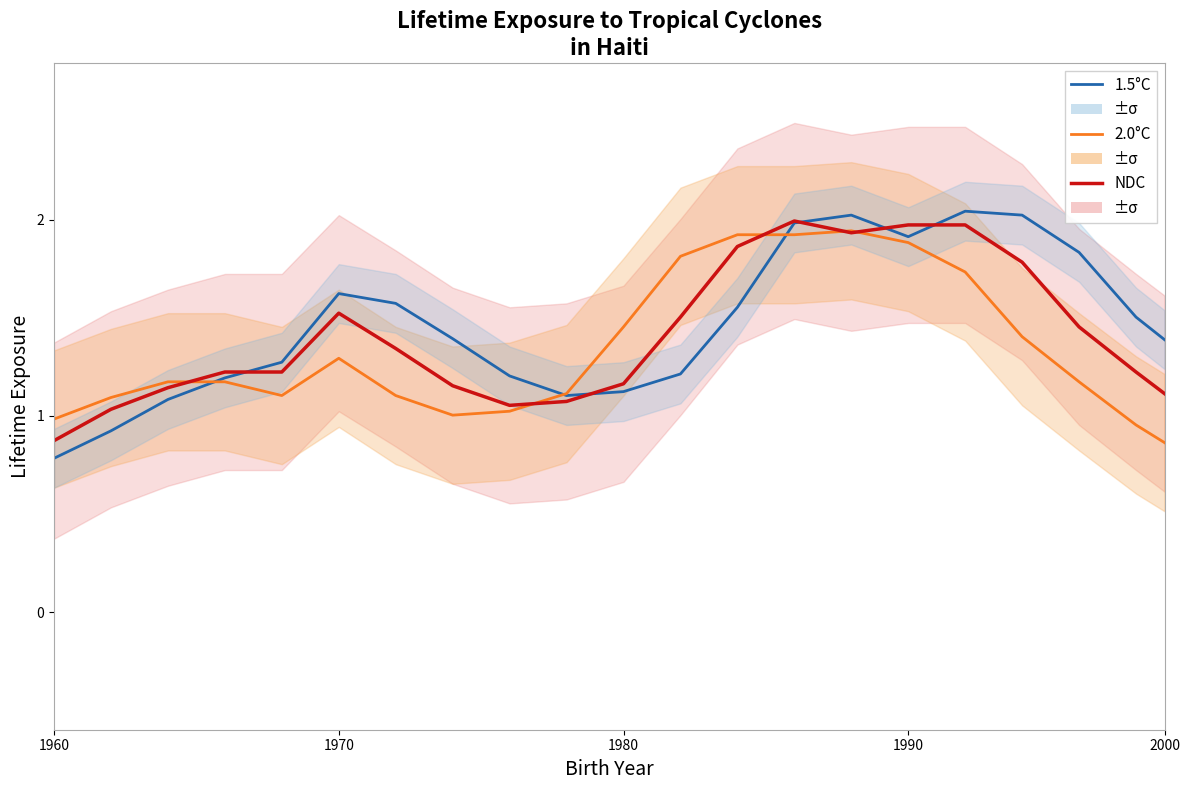

What is the total value across all series at 1990?

5.8